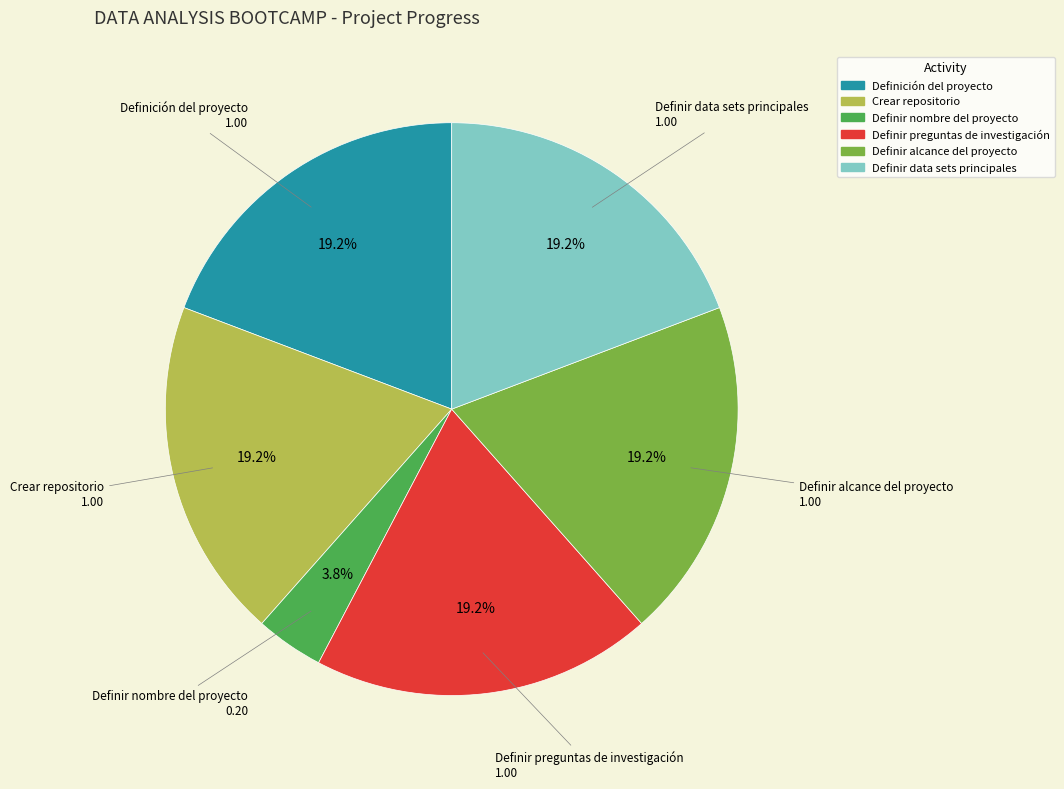

How many segments does this pie chart have?

6